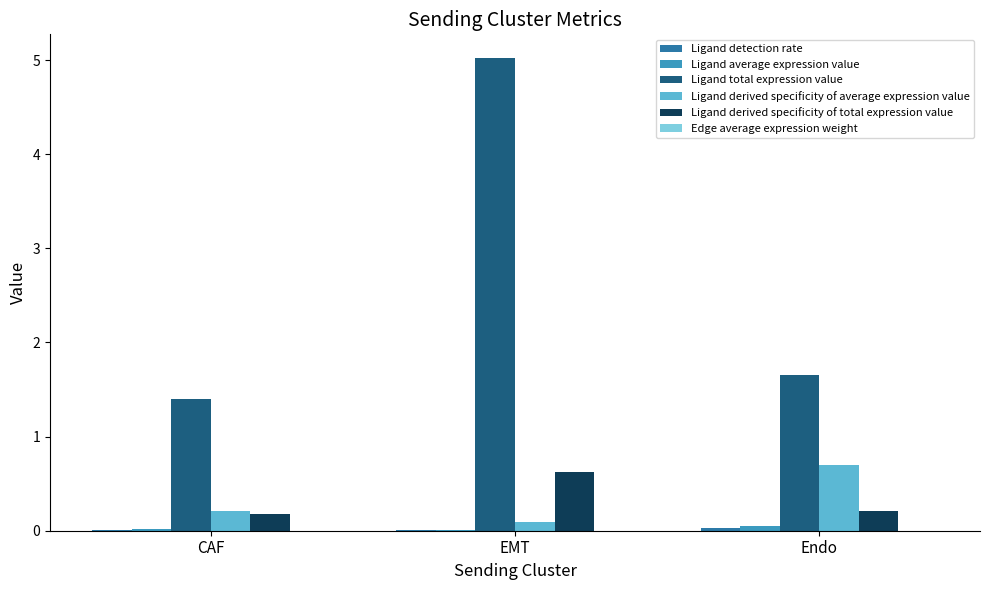

How many groups of bars are there?

3